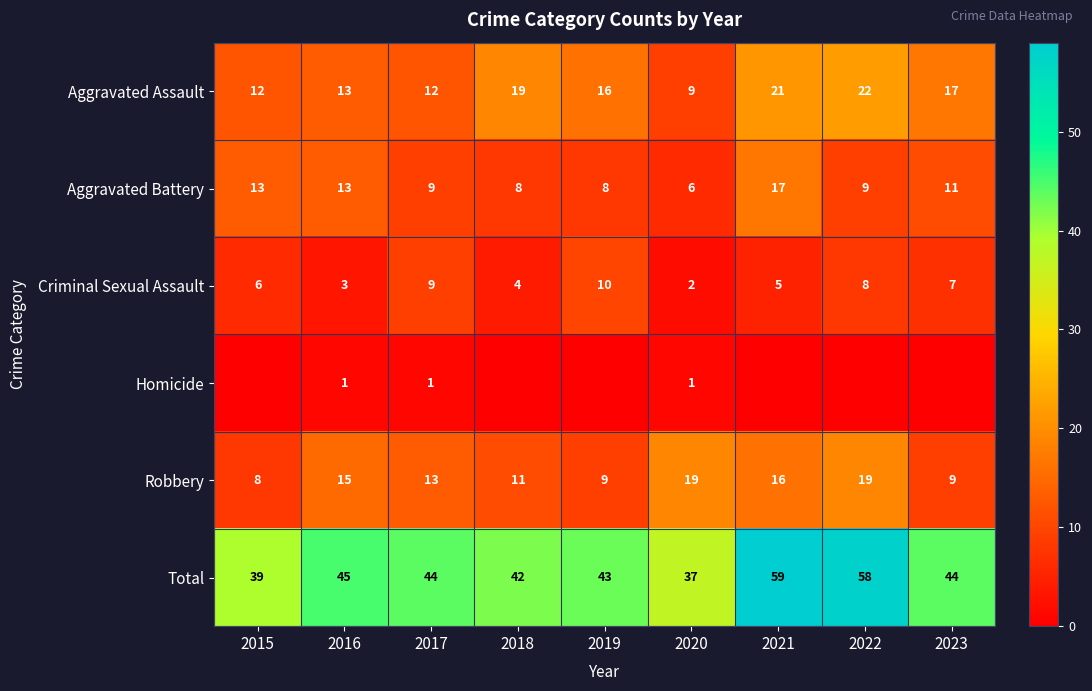

Where does the Robbery series first go above 13?

2016